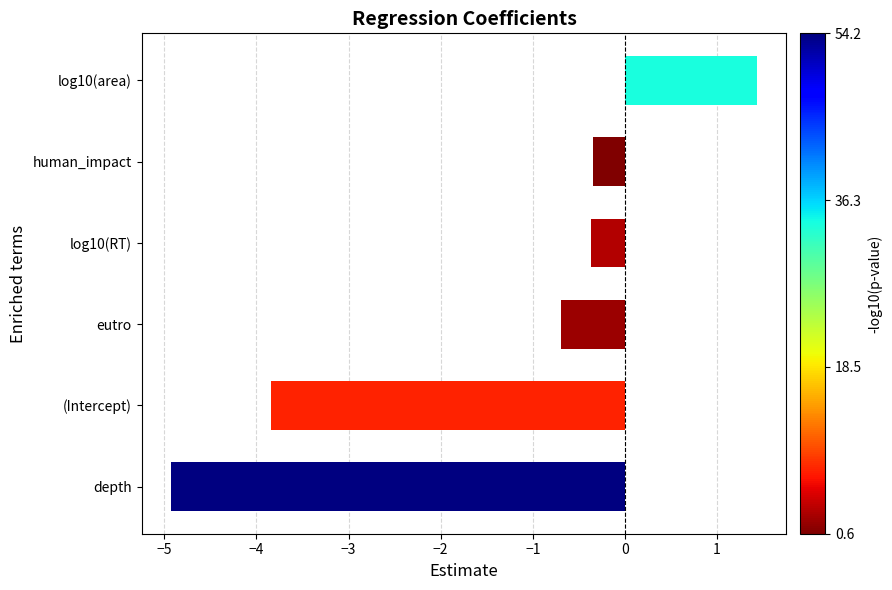

Reading bottom to top, extract all data points from this chart.

depth=-4.9	(Intercept)=-3.8	eutro=-0.7	log10(RT)=-0.4	human_impact=-0.3	log10(area)=1.4